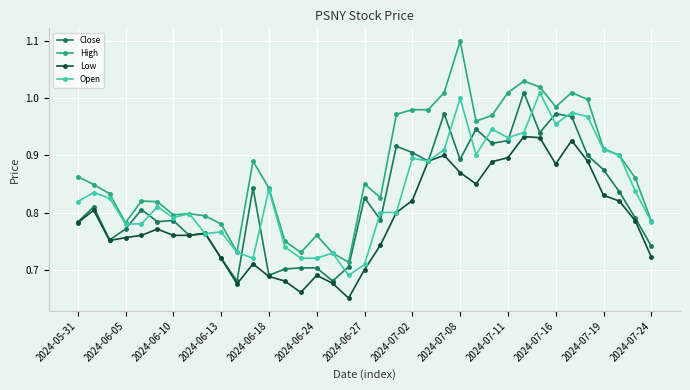

Which series has the largest total across all categories?

High